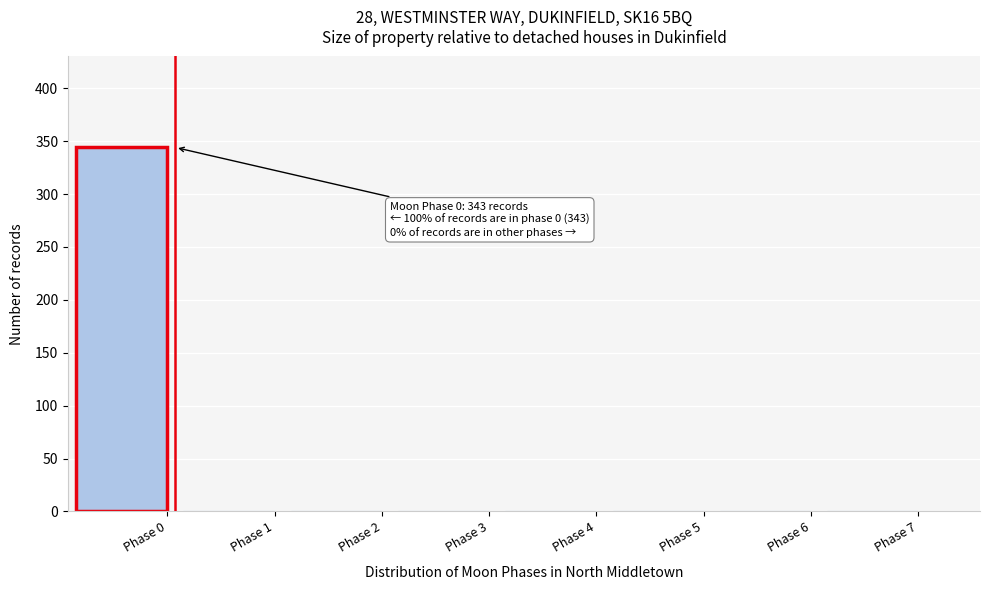

Reading left to right, what are all the values shown in this chart?

Phase 0=344	Phase 1=0	Phase 2=0	Phase 3=0	Phase 4=0	Phase 5=0	Phase 6=0	Phase 7=0